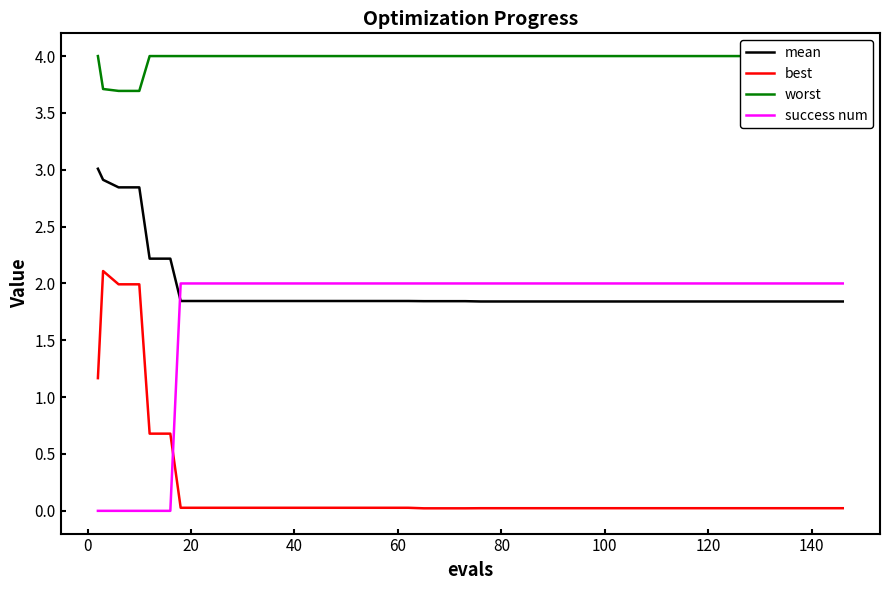

How many data points does each series have?

40